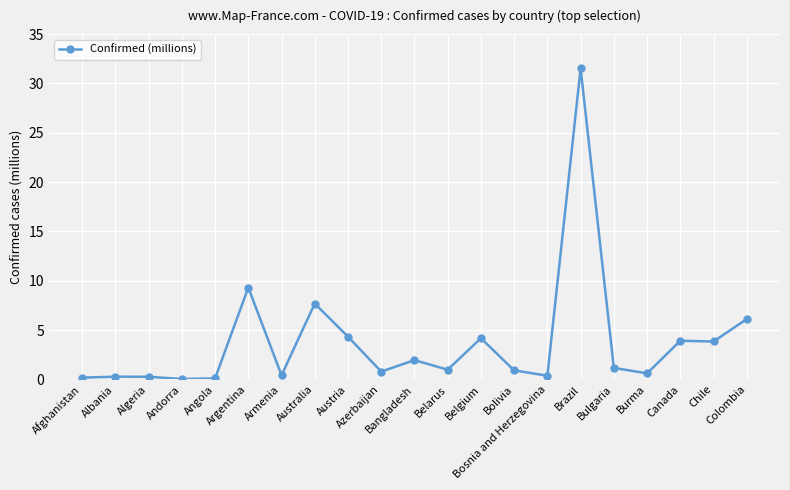

What is the maximum value shown in the chart?

31.5